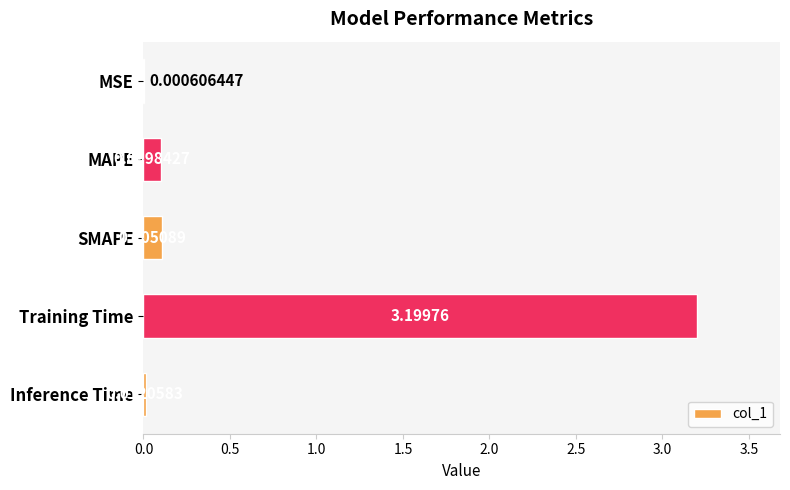

What is the sum of all values?

3.4